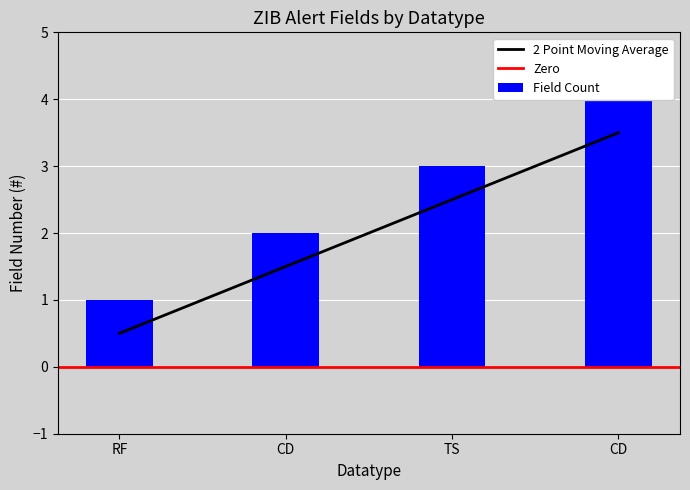

Reading left to right, list all the values displayed in this chart.

RF=0.5	CD=1.5	TS=2.5	CD=3.5